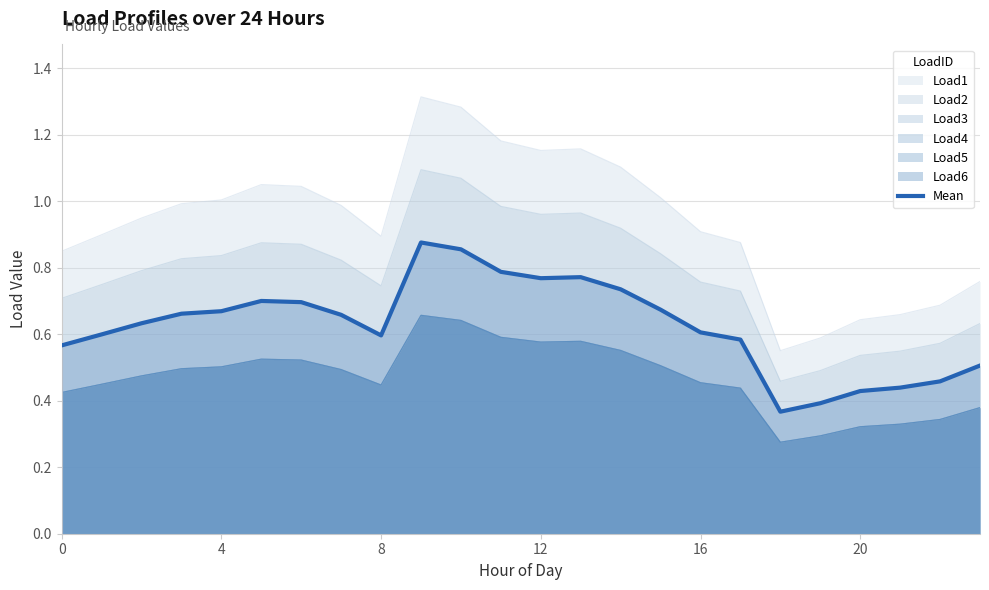

The chart shows a value of 0.4 at 8. True or false?

False